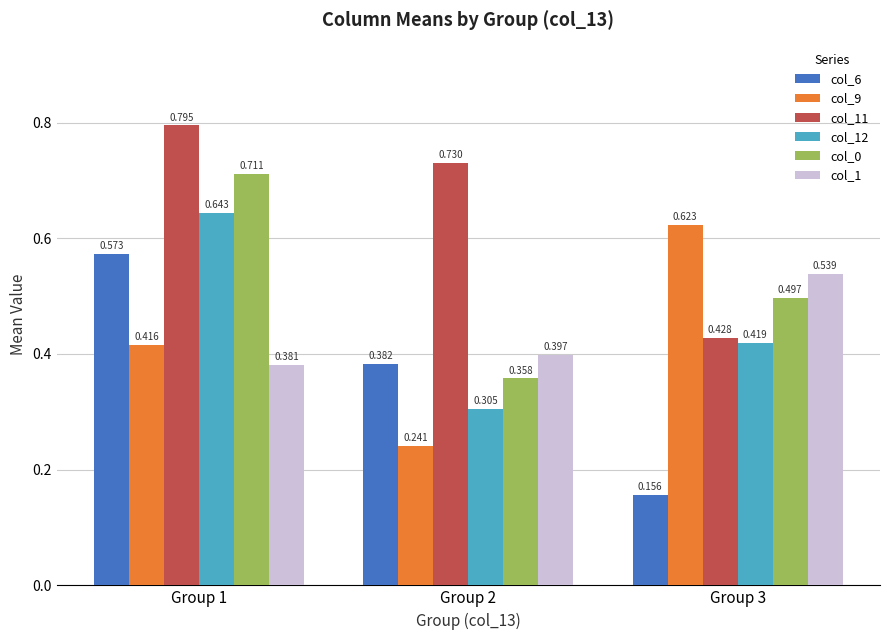

Is the value of col_6 at Group 3 greater than the value of col_0 at Group 1?

No